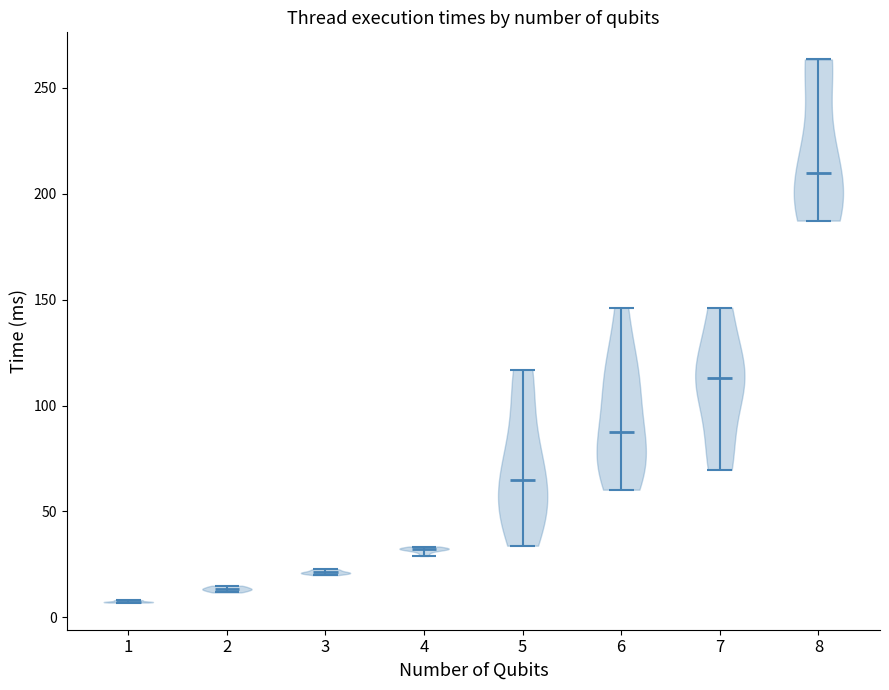

Reading left to right, read every violin against the y-axis: where its median line is, and the lowest and highest points it reaches. The values are not printed on the chart, so give them approximately, as read against the axis.

1: median line 5, lowest point 5, highest point 10
2: median line 15, lowest point 10, highest point 15
3: median line 20, lowest point 20, highest point 25
4: median line 30, lowest point 30, highest point 35
5: median line 65, lowest point 35, highest point 115
6: median line 85, lowest point 60, highest point 145
7: median line 115, lowest point 70, highest point 145
8: median line 210, lowest point 185, highest point 265